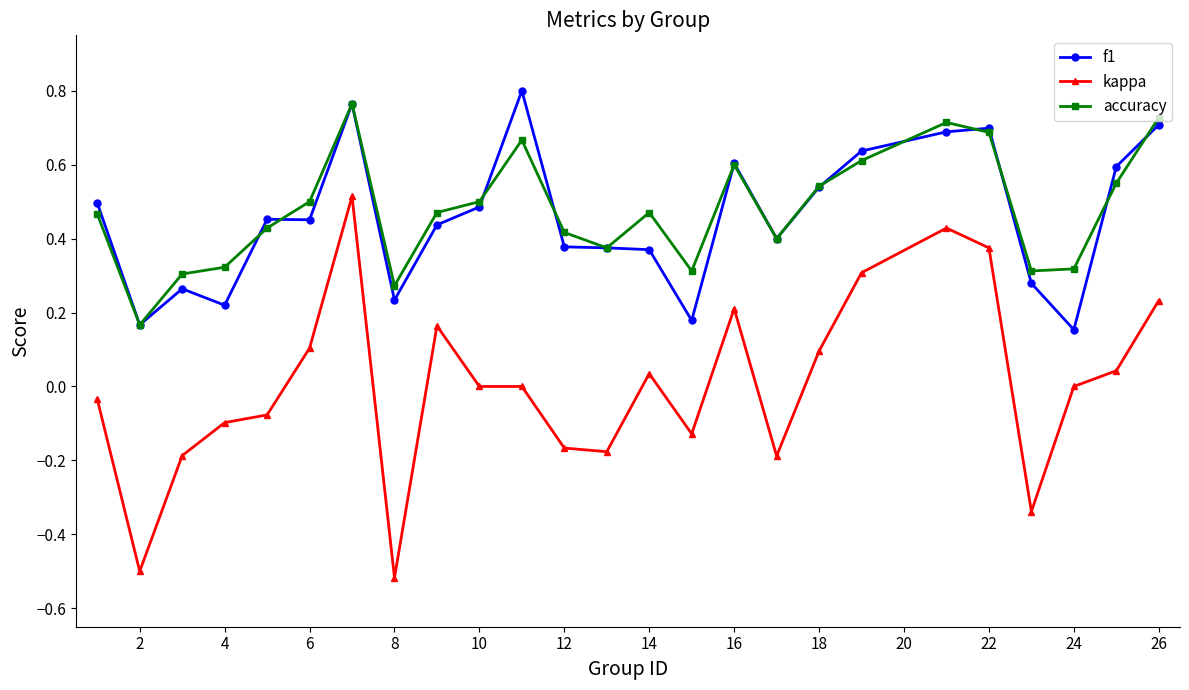

True or false: accuracy has more than 0 points higher than both neighbors.

True